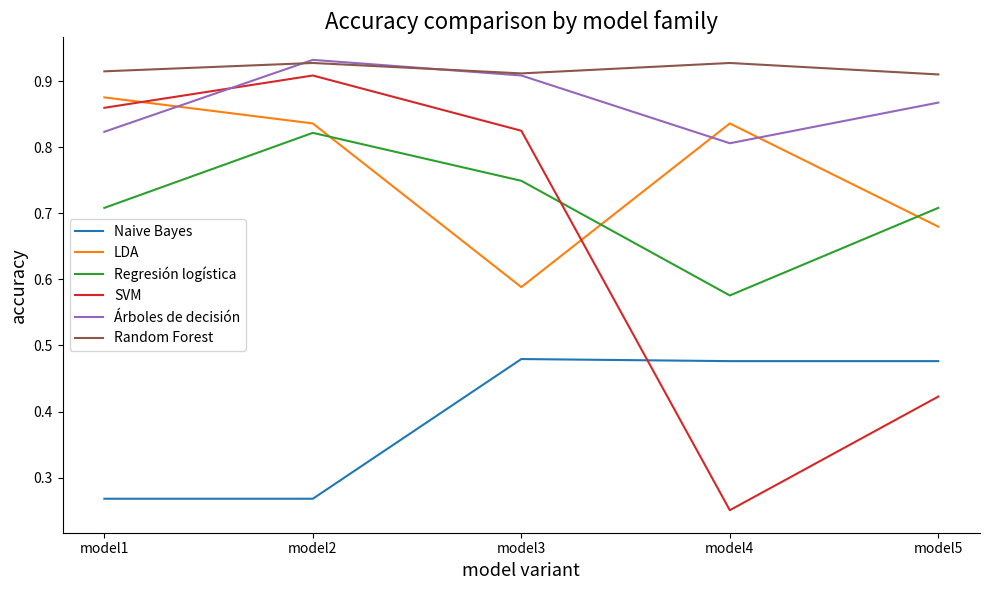

The value of SVM at model2 is 1.6. True or false?

False